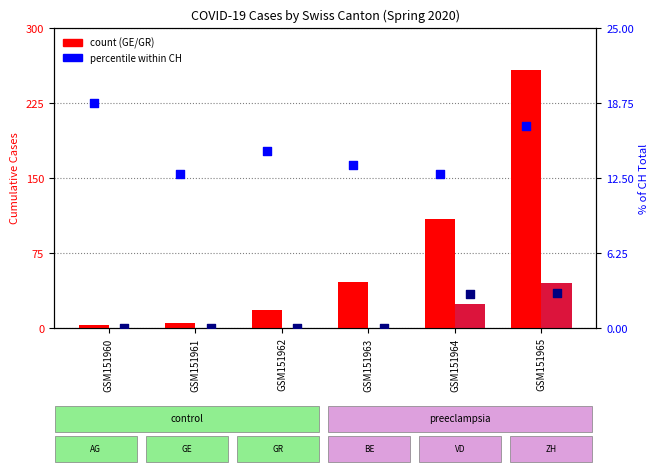

At which category is the sum across all series the highest?

GSM151965